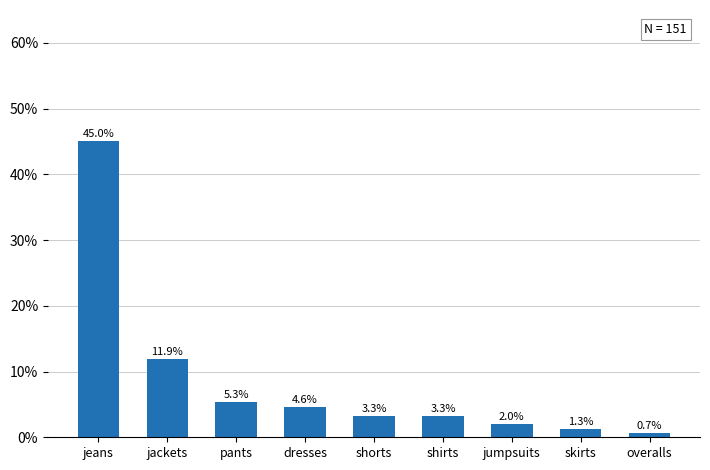

What is the difference between the maximum and minimum values?

0.4